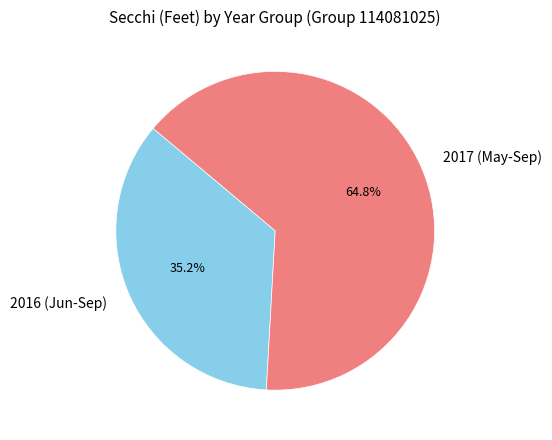

How many segments does this pie chart have?

2